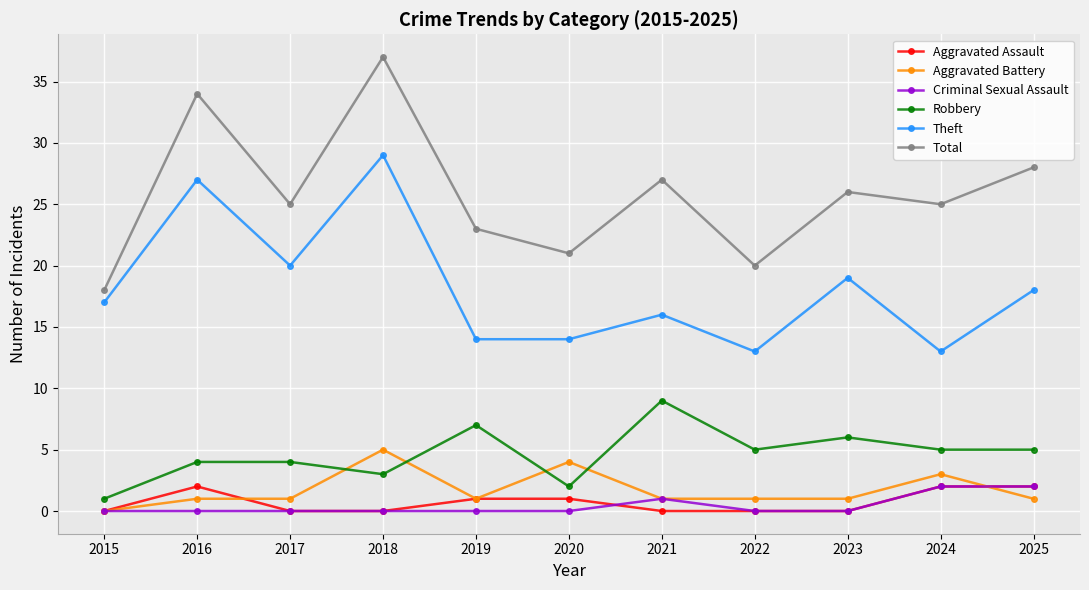

True or false: Criminal Sexual Assault and Robbery intersect in this chart.

False